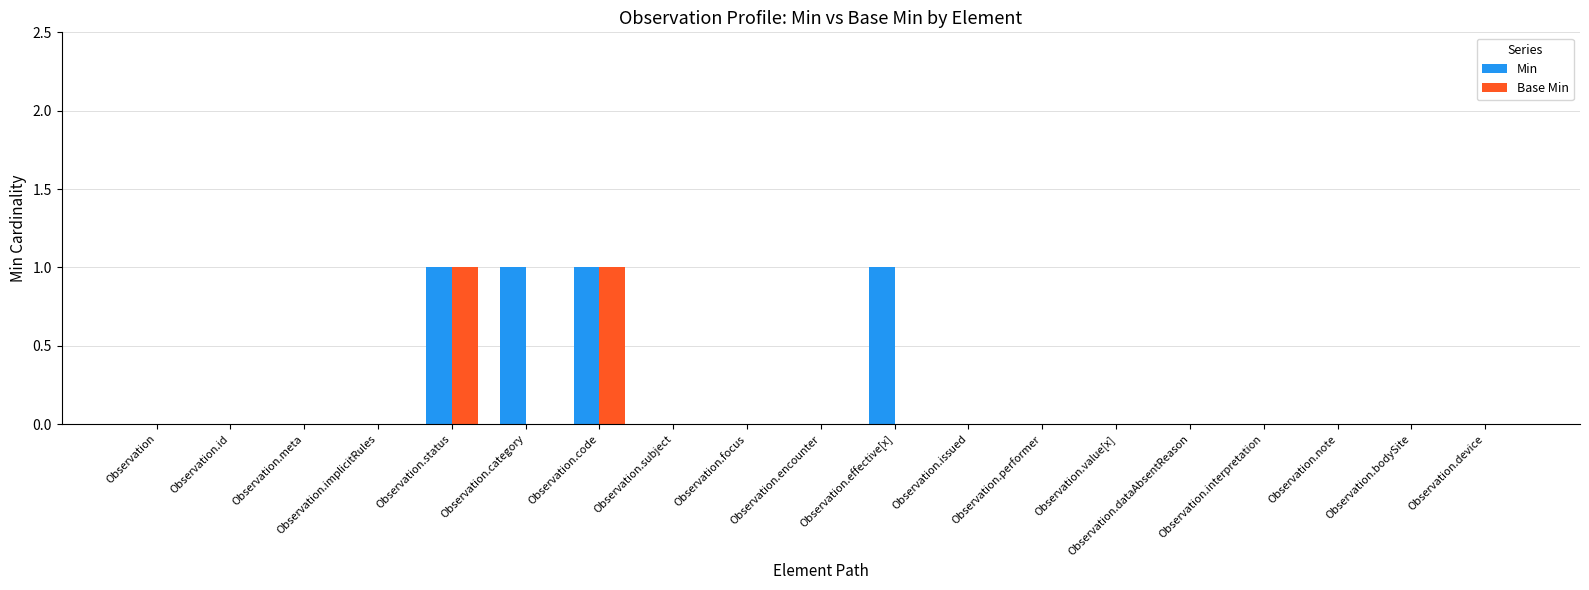

Is it true that Min equals 2 at Observation.code?

False